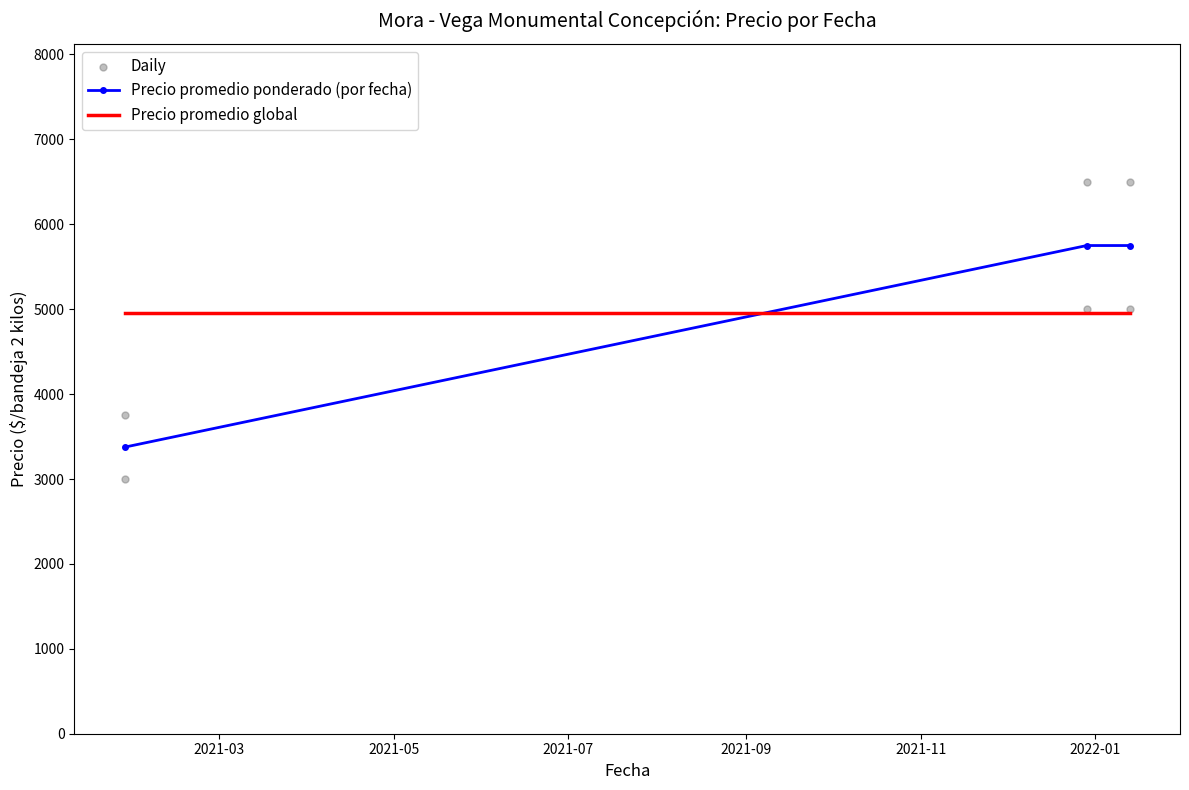

What is the lowest value of the Precio promedio global series?

4958.3